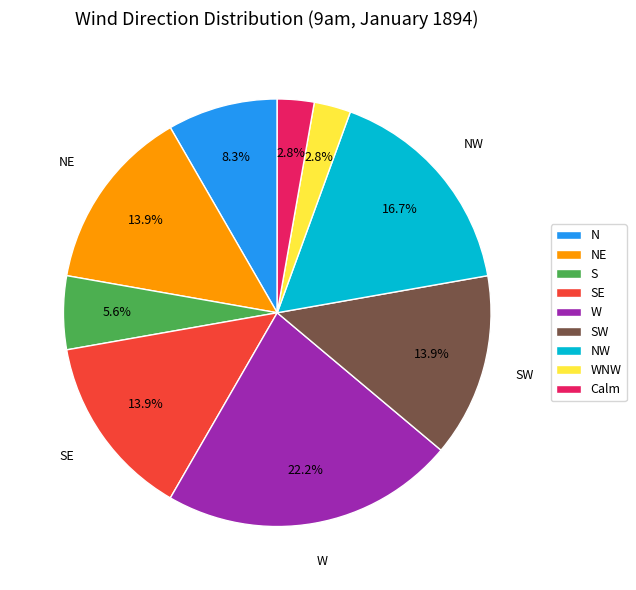

Which slice is the largest?

W